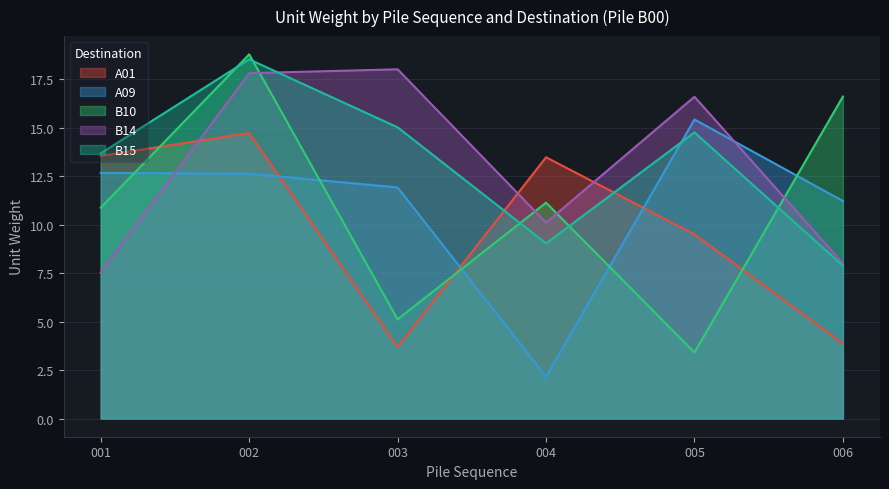

What is the average value of the B15 series?

13.1